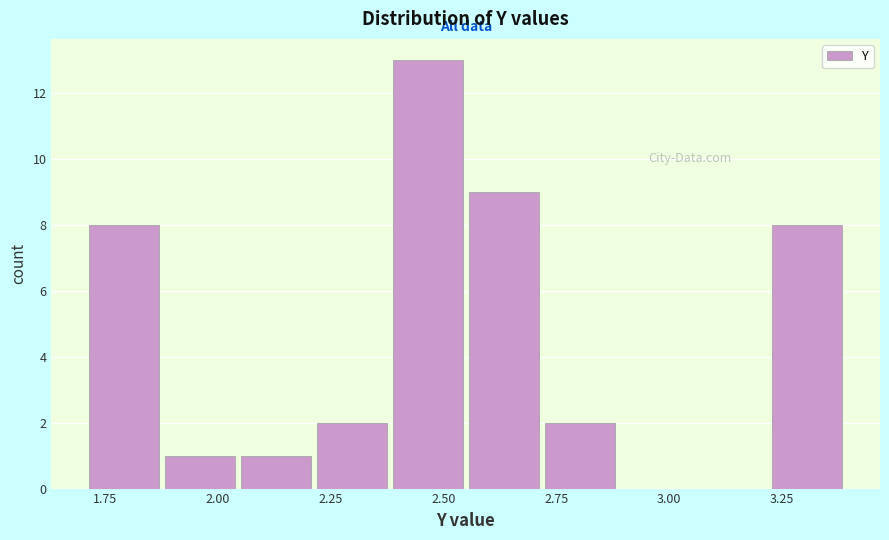

Around what value on the x-axis is the tallest bar? Give the approximate position of its centre, as read against the axis.

2.45